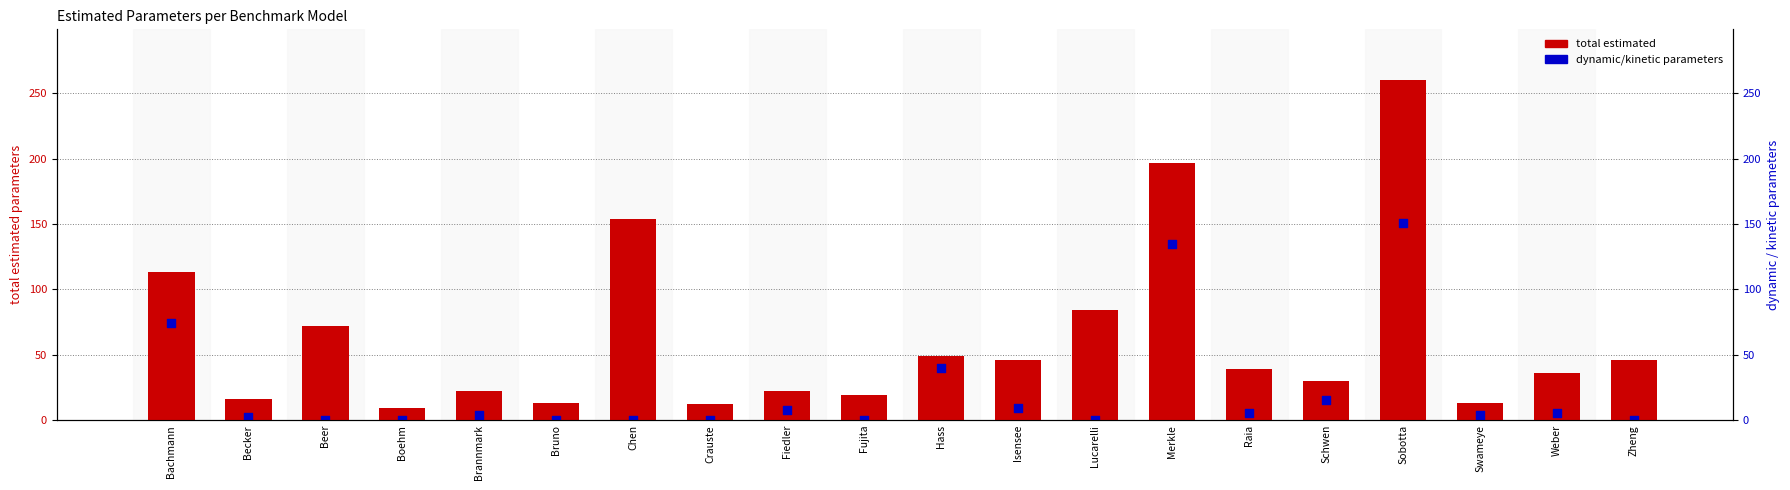

Which series has the largest Y range (max minus min)?

total estimated